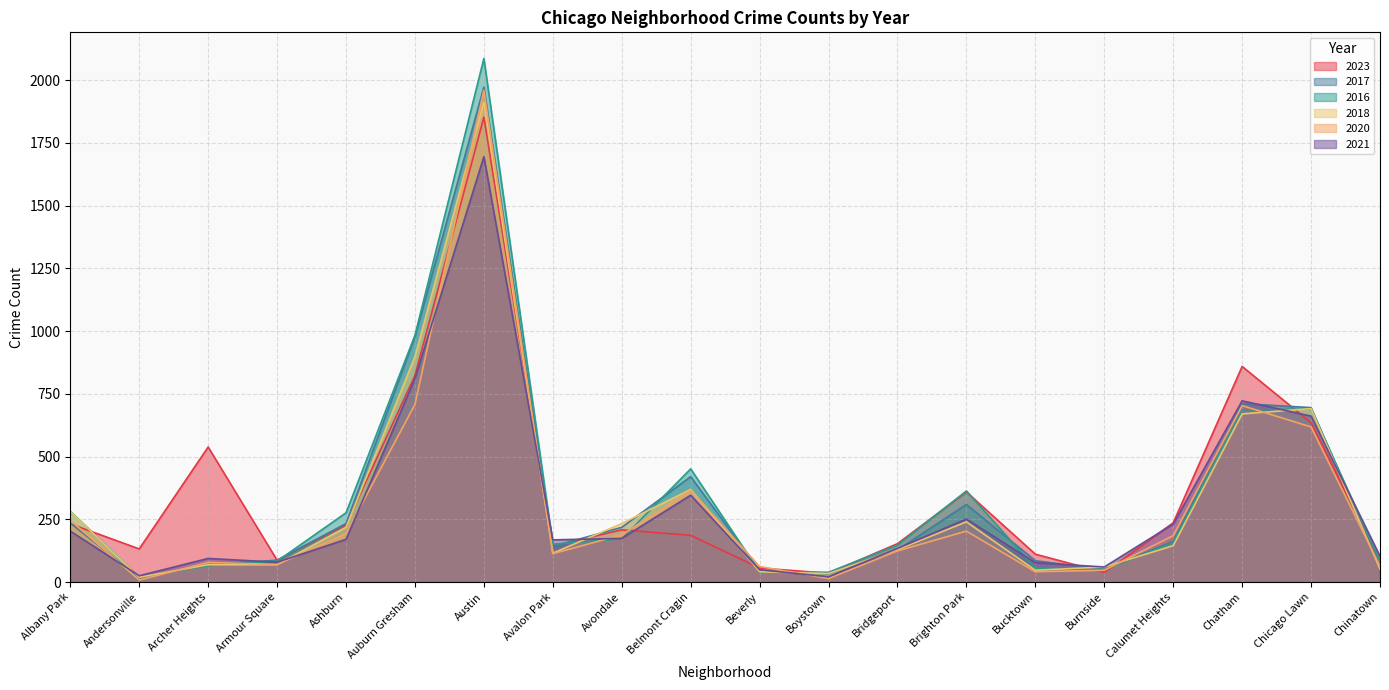

How many series are shown in this chart?

6